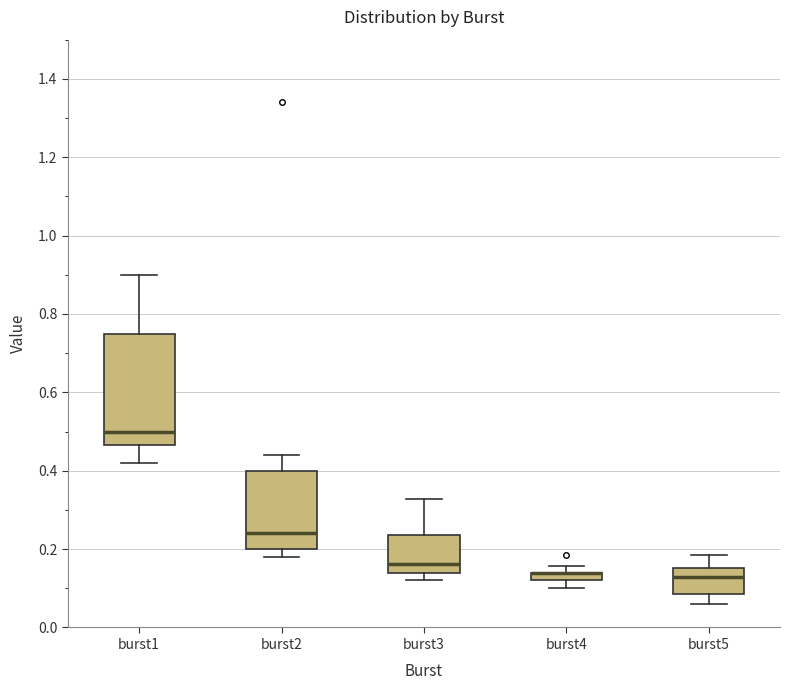

Which box is the tallest, from its lower edge to its upper edge?

burst1